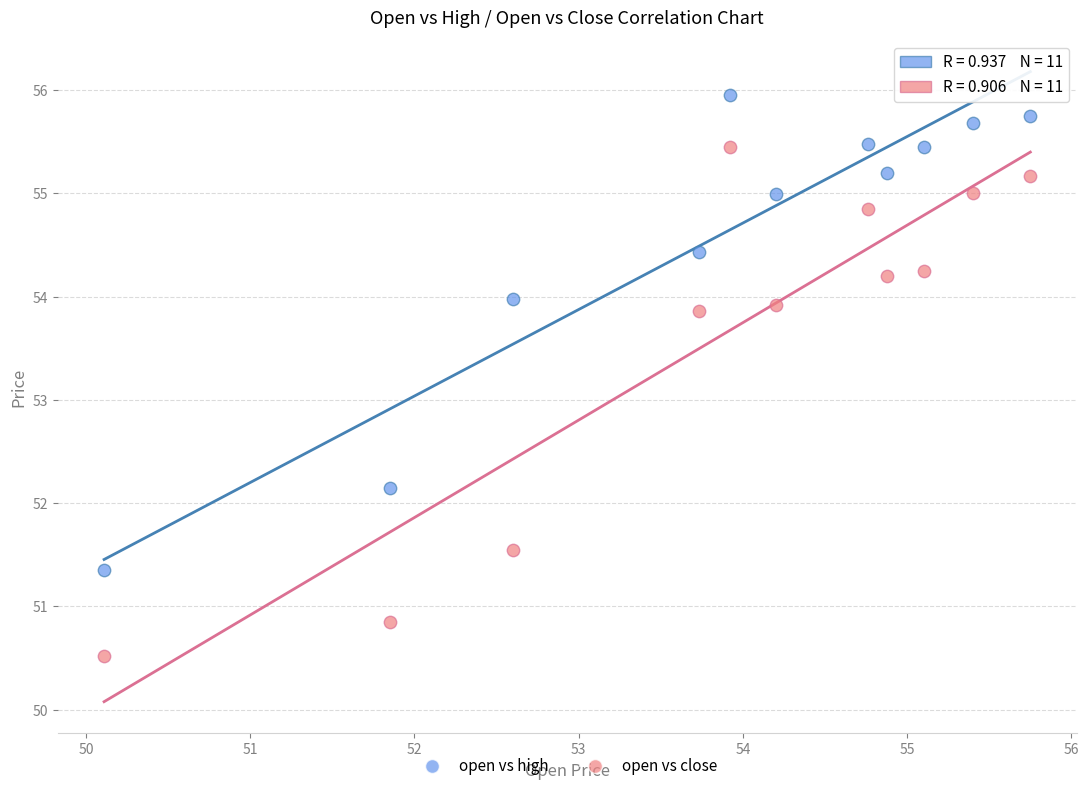

Which series reaches the minimum Y coordinate?

open vs close